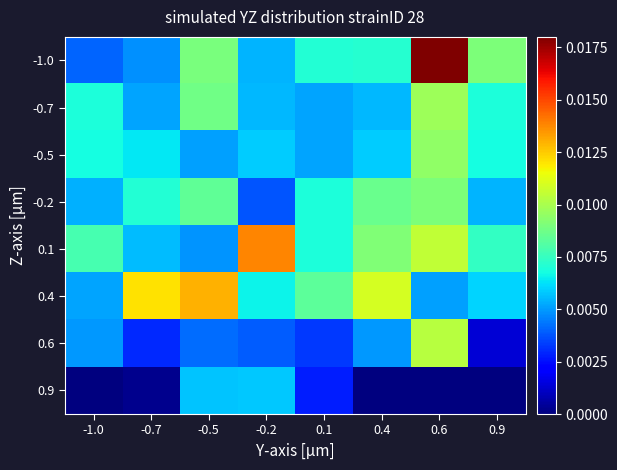

At how many categories does at least one series exceed 0?

8